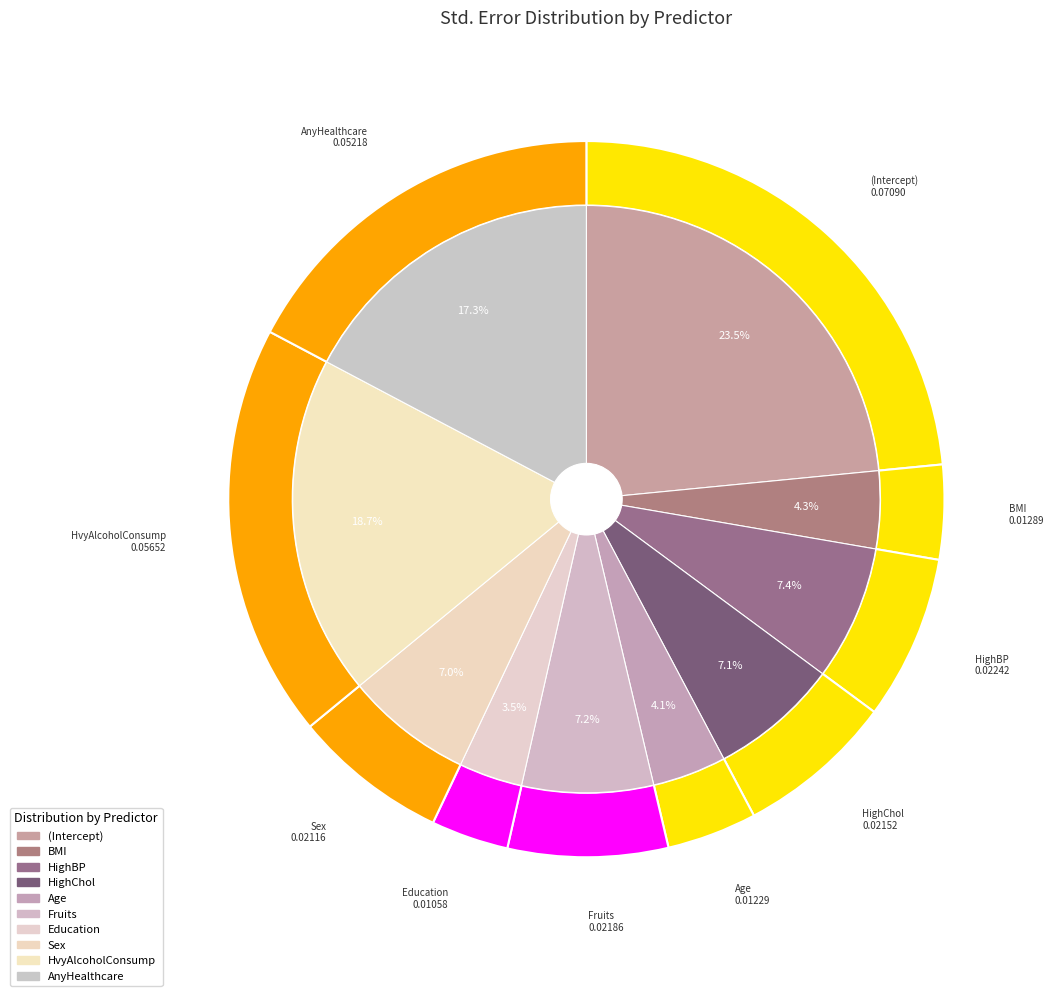

Which slice is the smallest?

Education